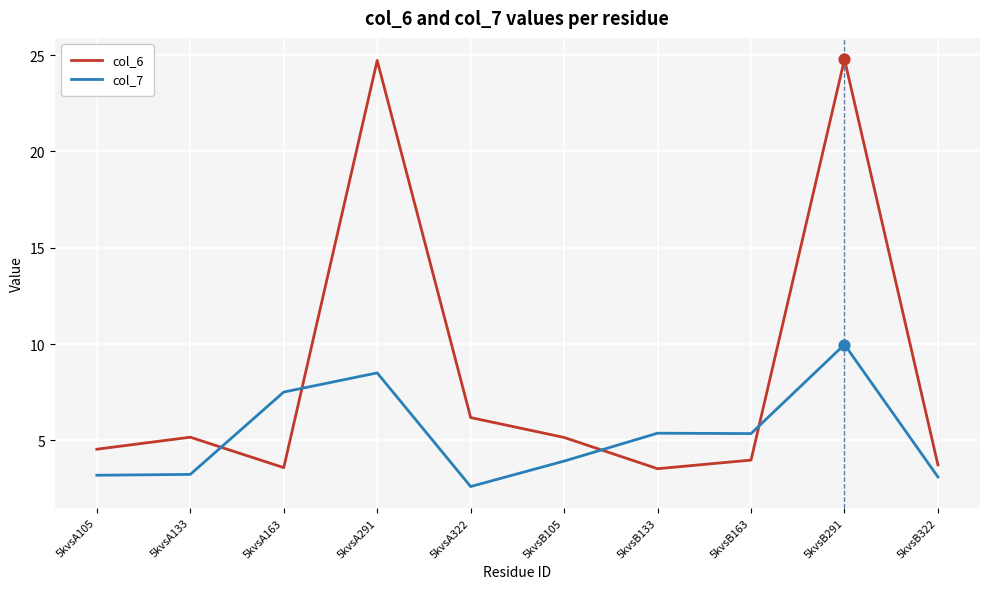

Which series has the largest total across all categories?

col_6